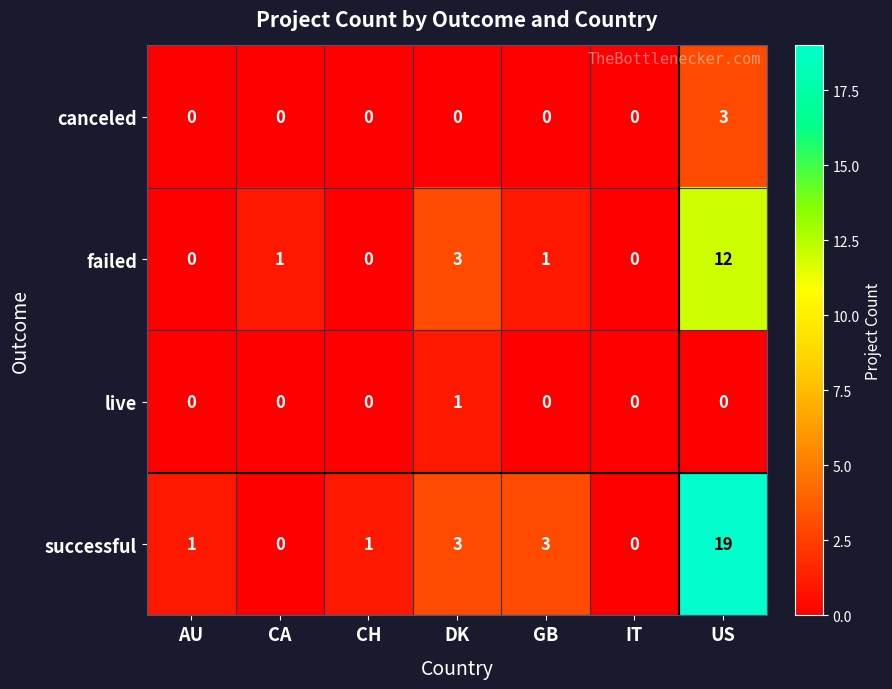

Which series changed the most between CH and DK?

failed